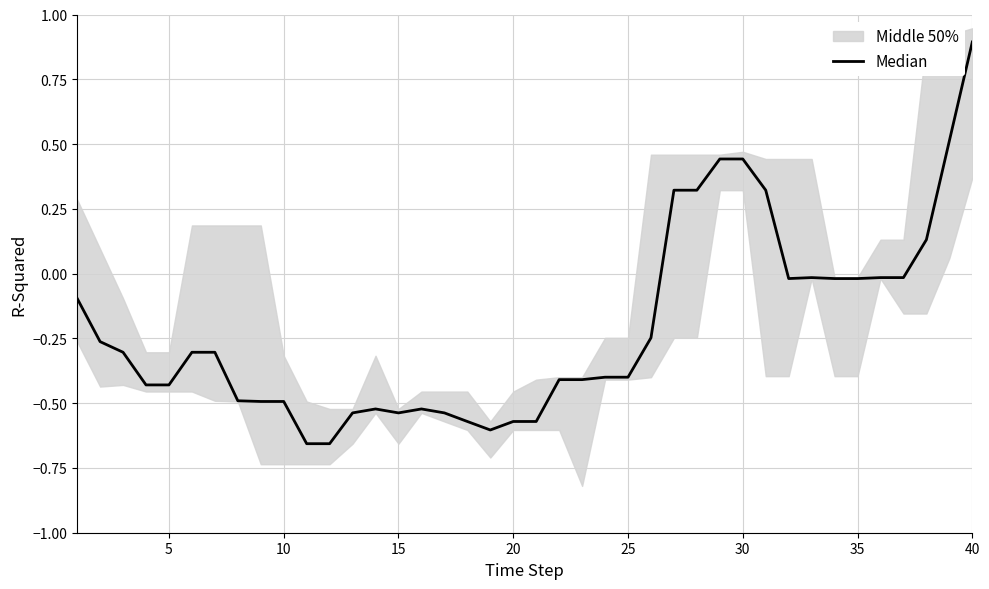

How many points are higher than both their immediate neighbors (excluding endpoints)?

3